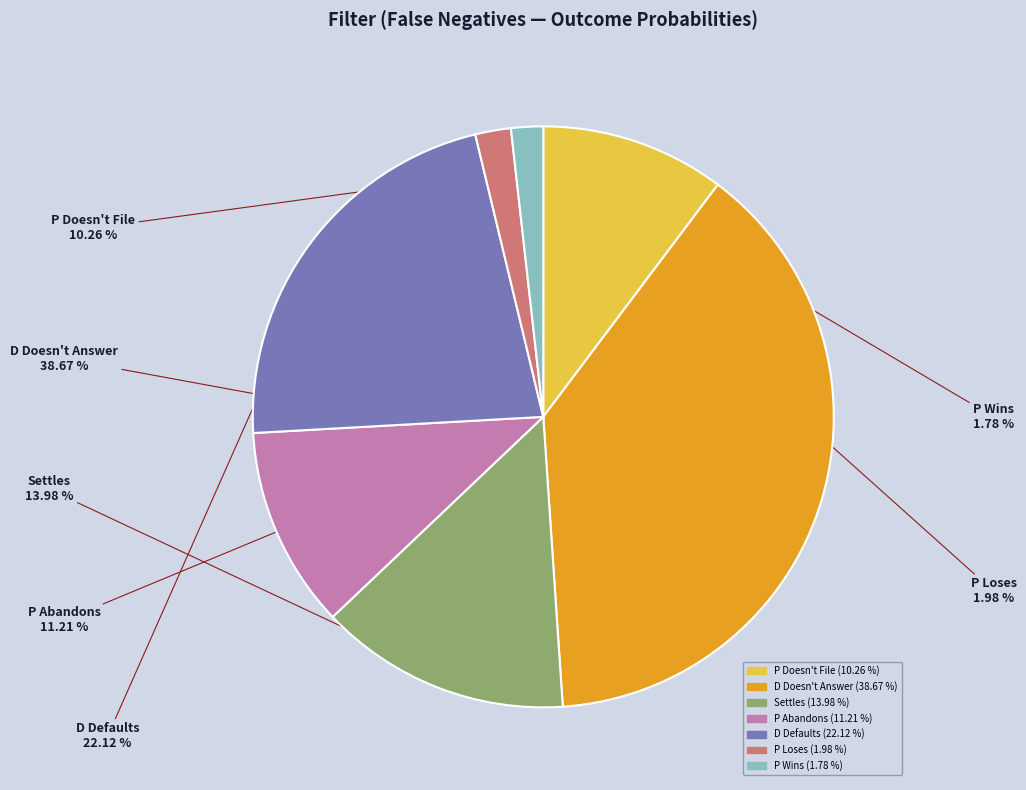

Is there any slice that represents more than half of the pie?

No